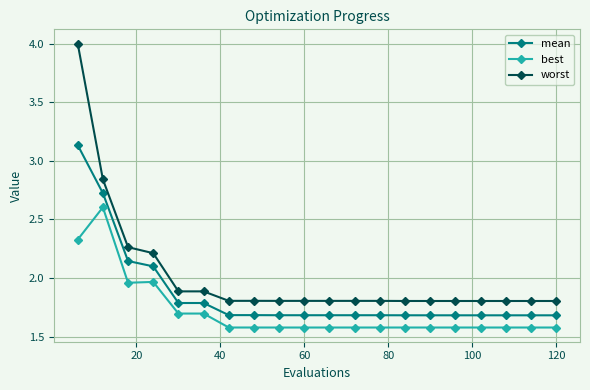

What is the smallest value displayed?

1.6